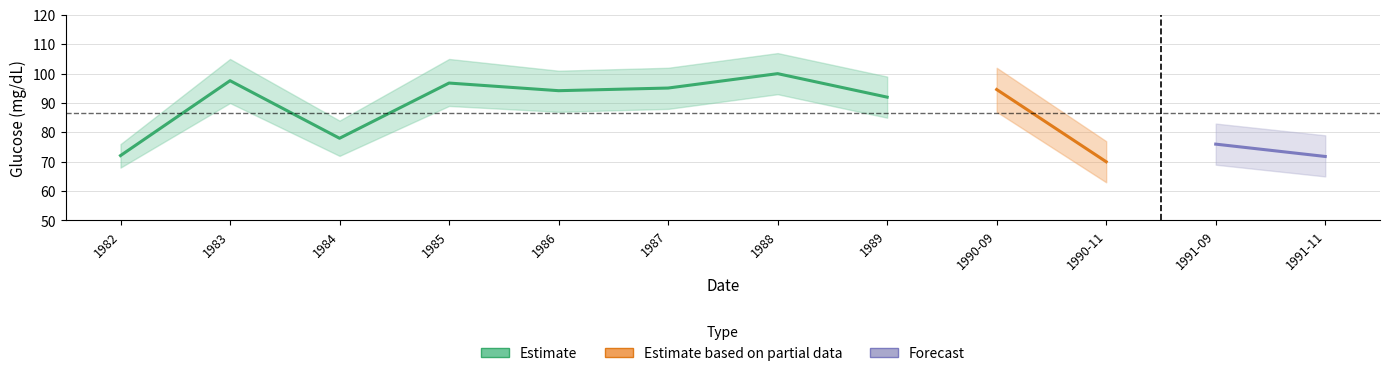

List the labels in order of value, largest first.

1988, 1983, 1985, 1987, 1986, 1989, 1984, 1982